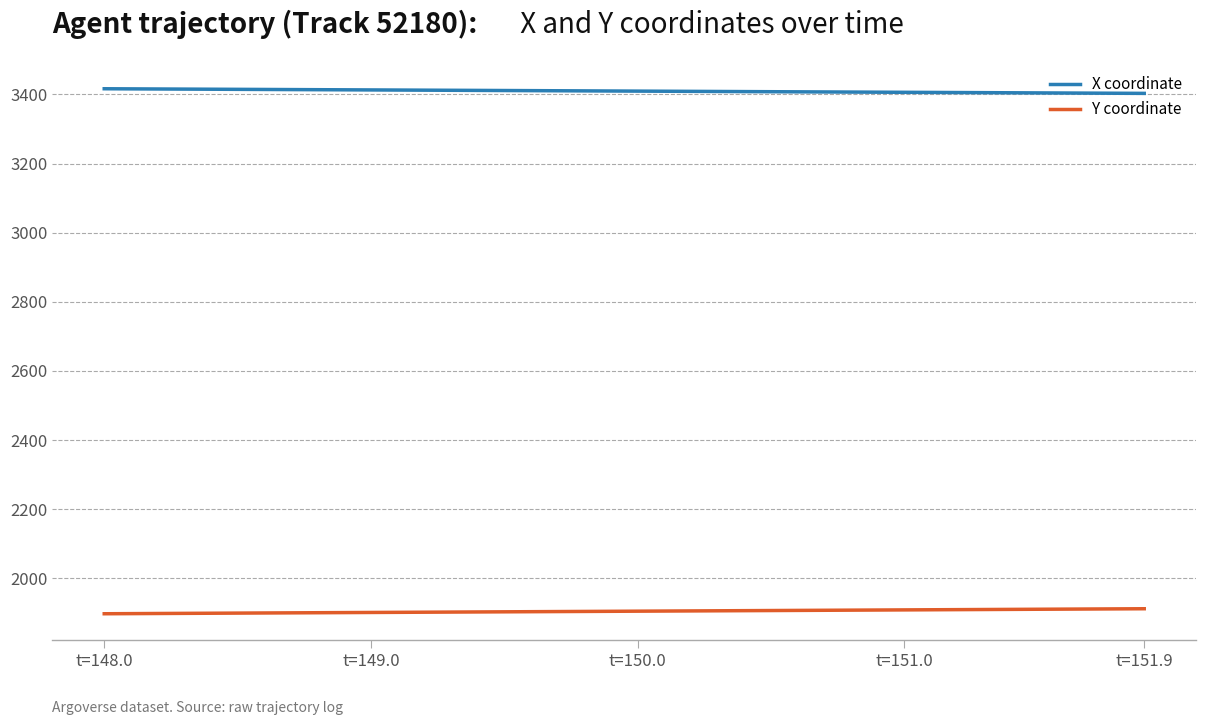

True or false: Y coordinate and X coordinate cross at least once.

False